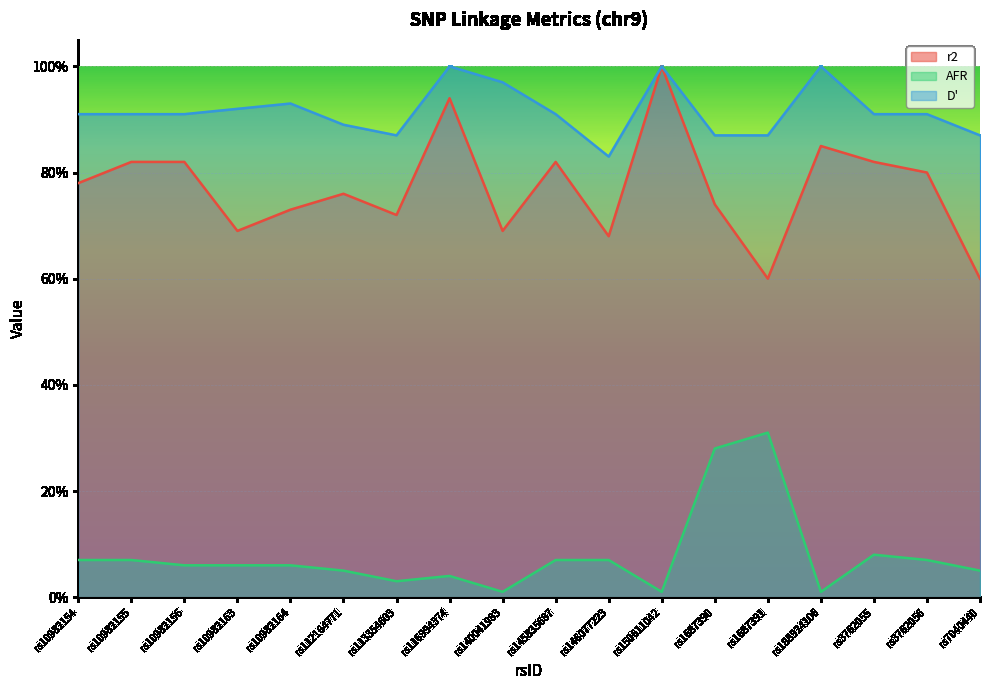

How many lines are shown in the chart?

3